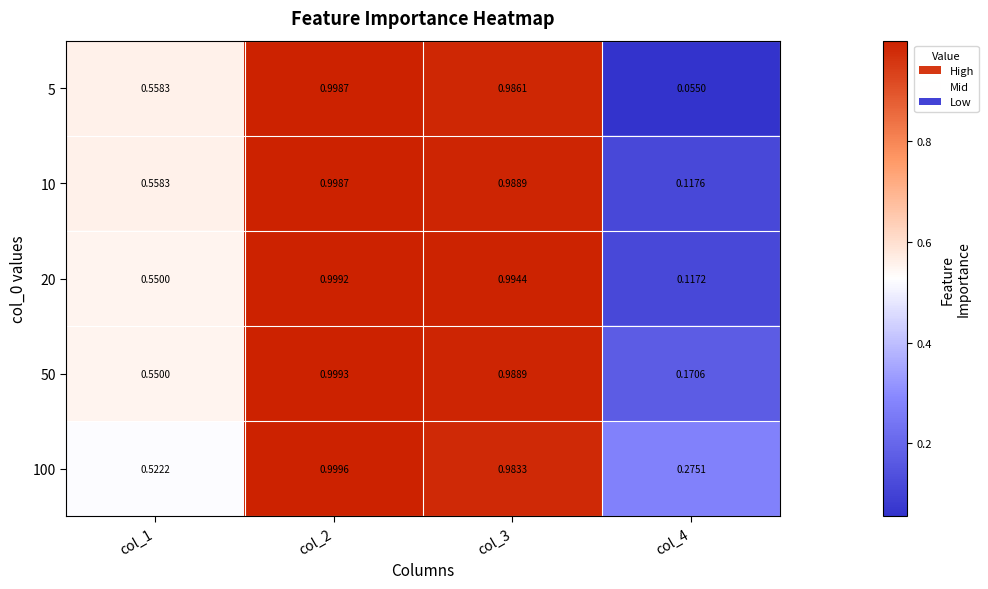

Is the value of 10 at col_4 greater than the value of 50 at col_4?

No